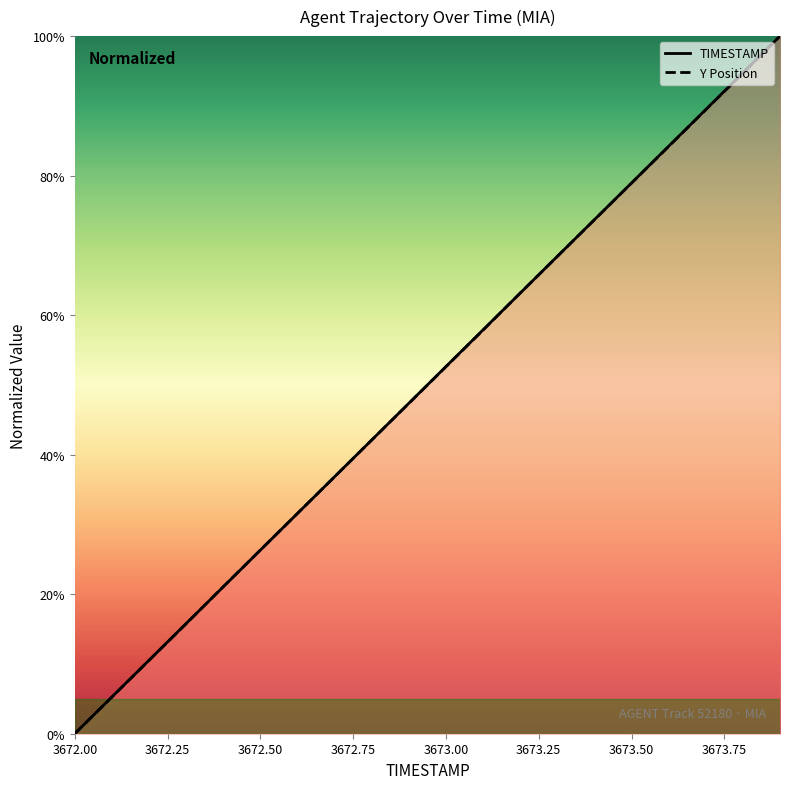

What are all the series names shown in the legend?

TIMESTAMP, Y Position